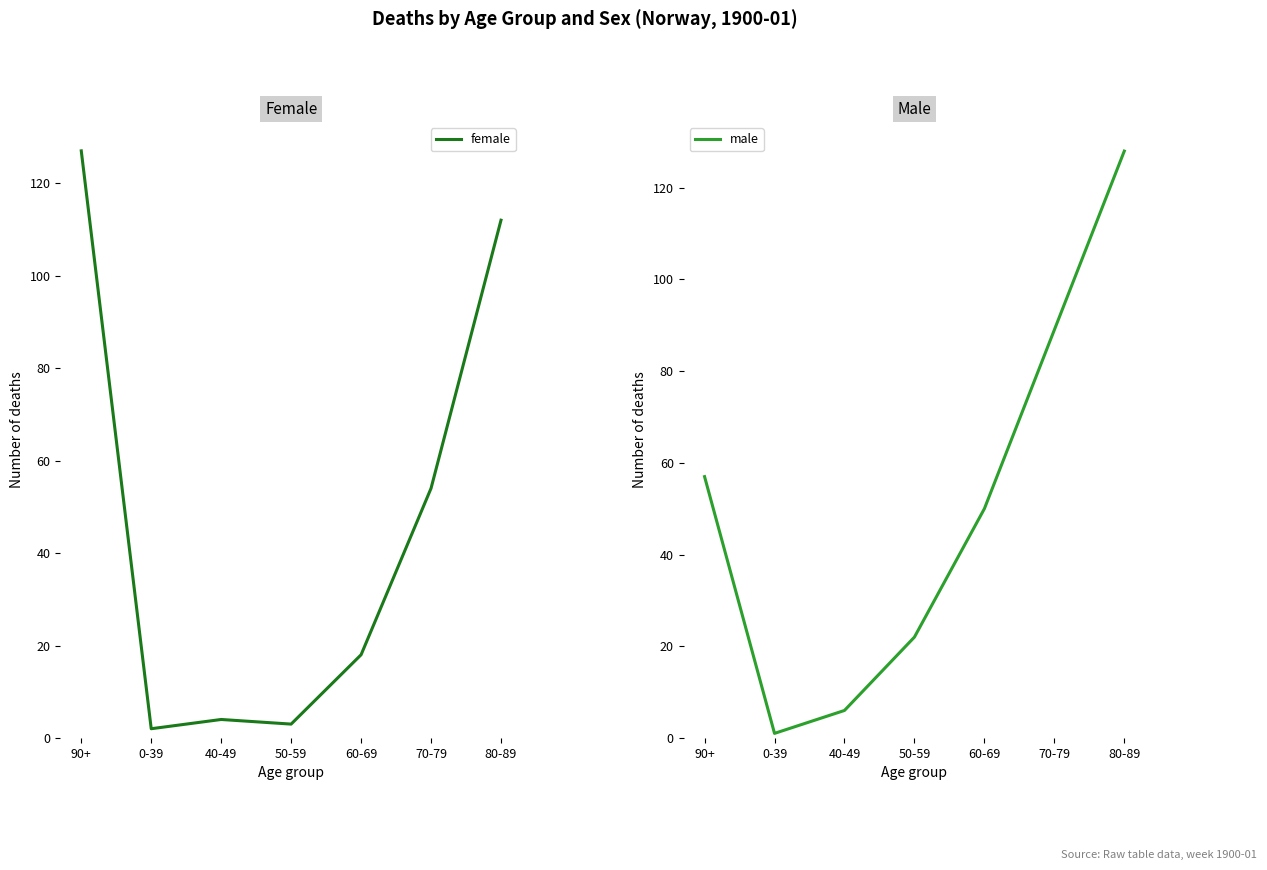

What is the sum of all male values?

353